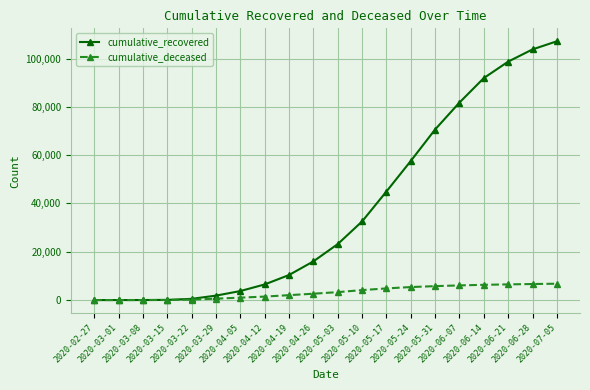

How many categories are shown in the chart?

20